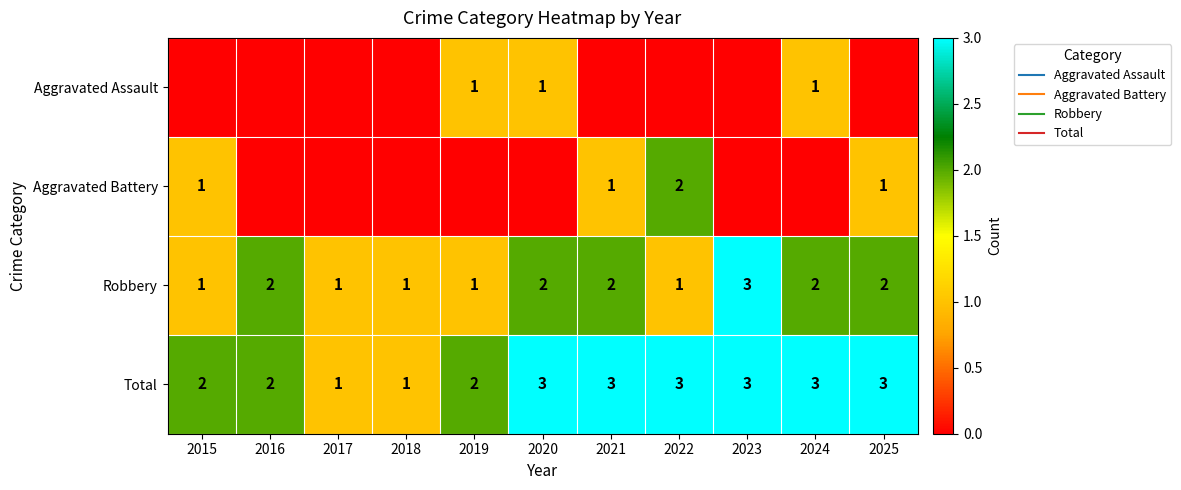

What is the highest value of the Robbery series?

3